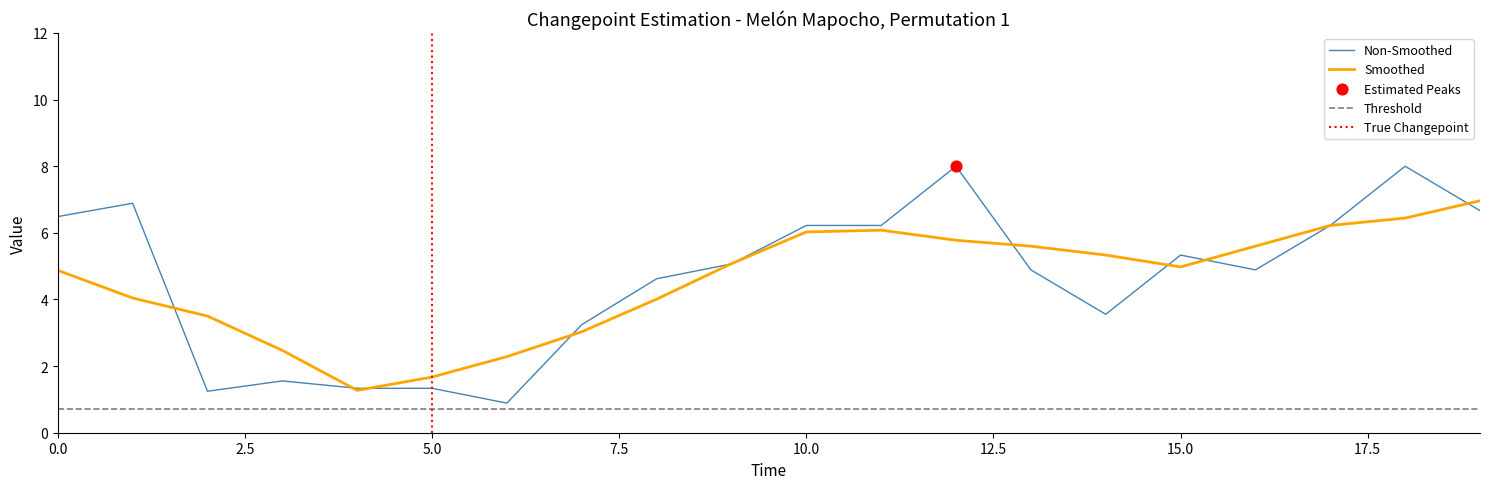

True or false: Non-Smoothed has a value of 6.2 at 10.0.

True